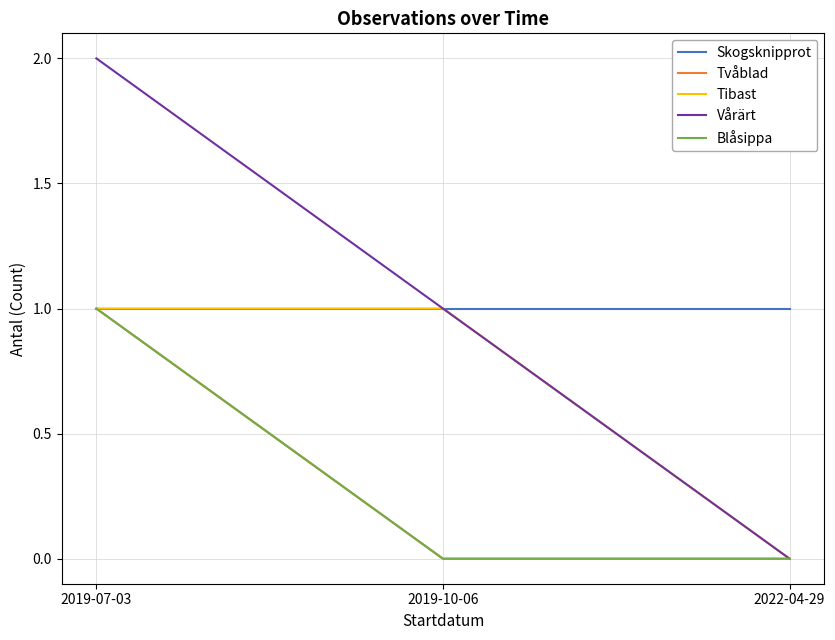

Which label corresponds to the smallest value in the chart?

2019-10-06